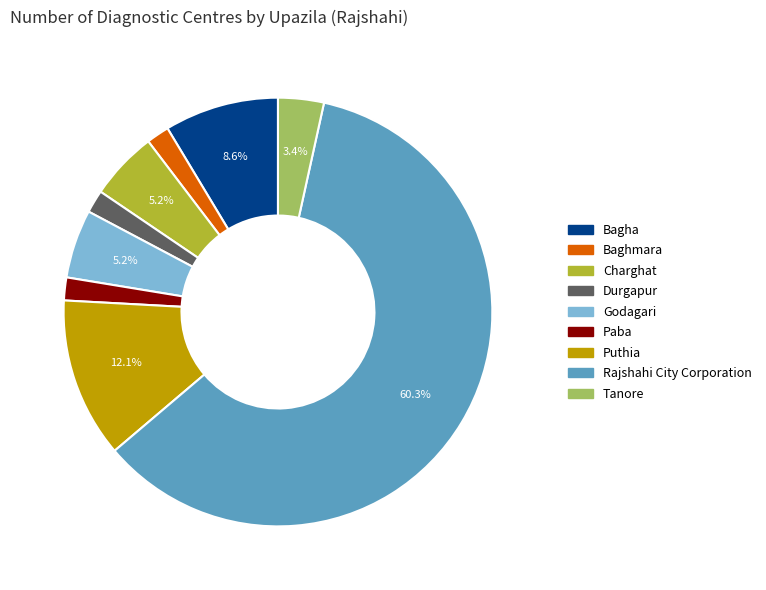

True or false: Puthia accounts for 7% of the total.

False